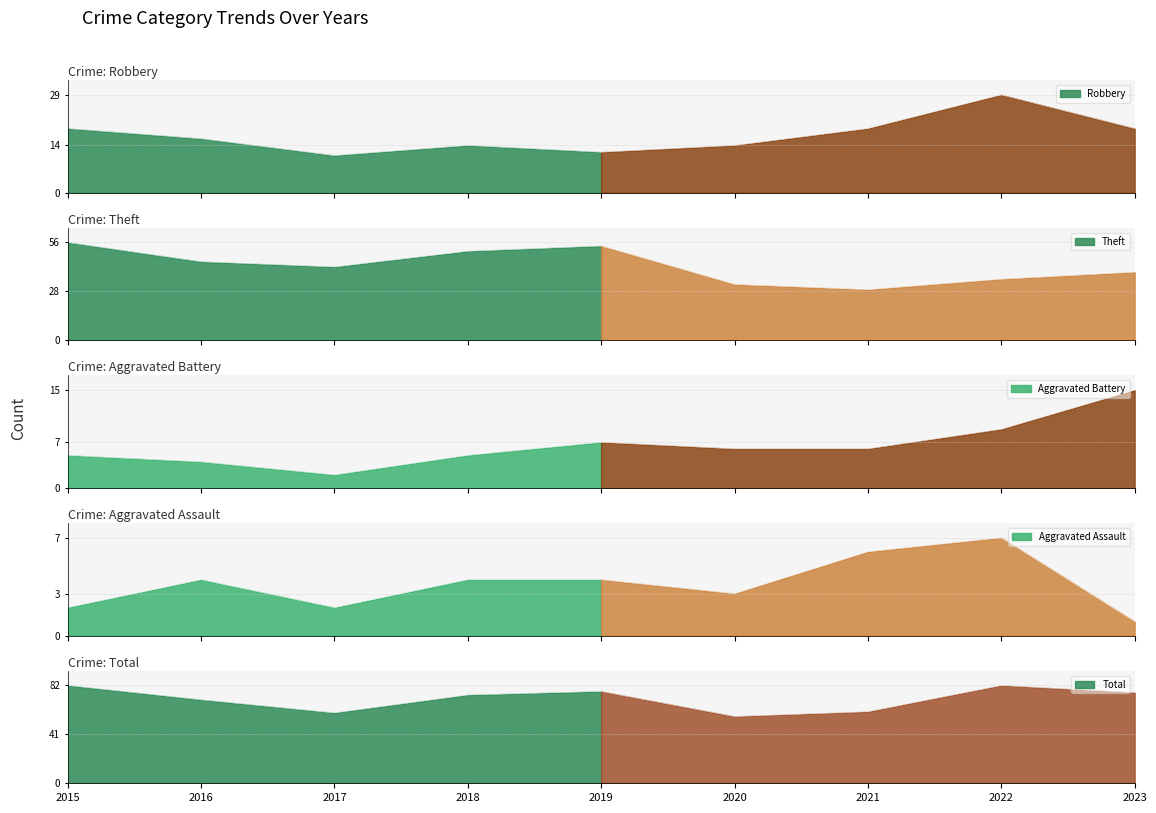

At which label does Total first exceed 74?

2015